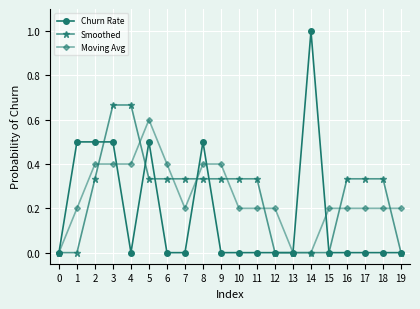

Is the value of Churn Rate at 4 greater than the value of Moving Avg at 9?

No